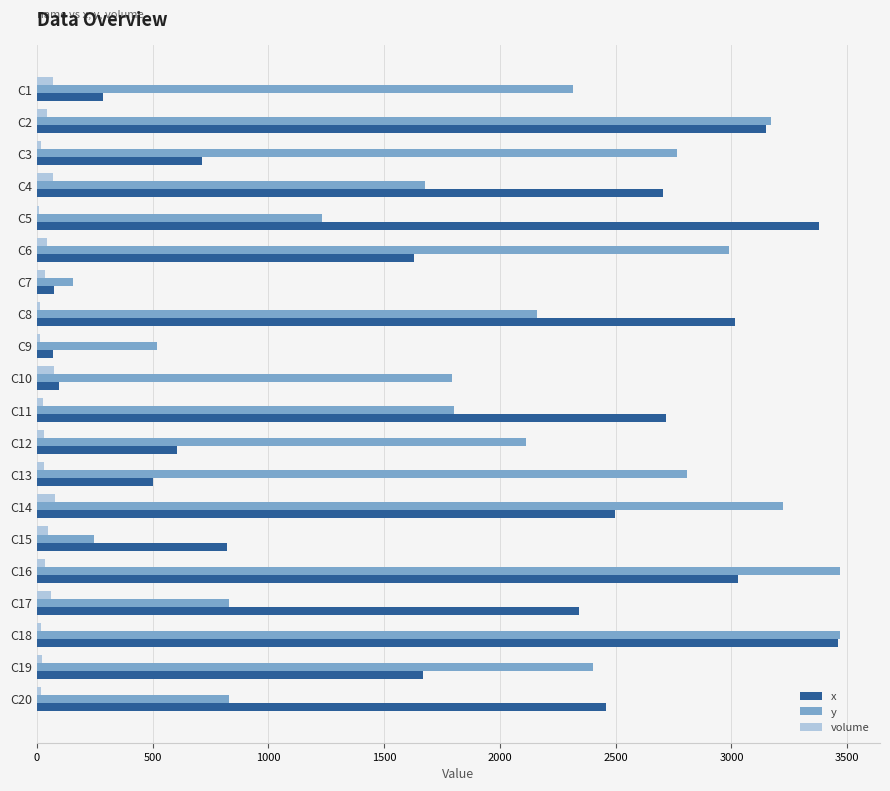

What is the greatest value displayed?

3468